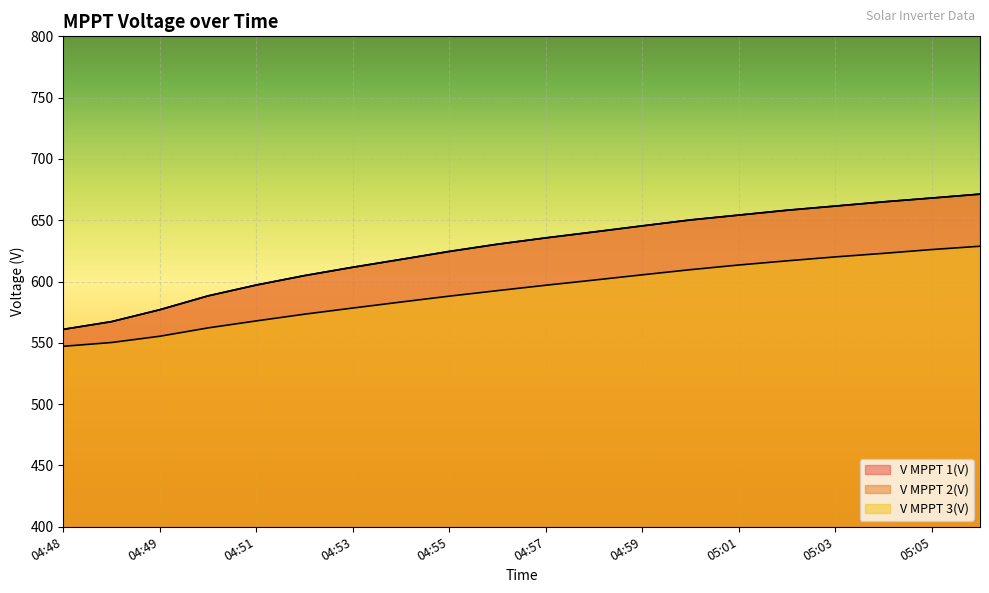

Which series has the largest total across all categories?

V MPPT 2(V)